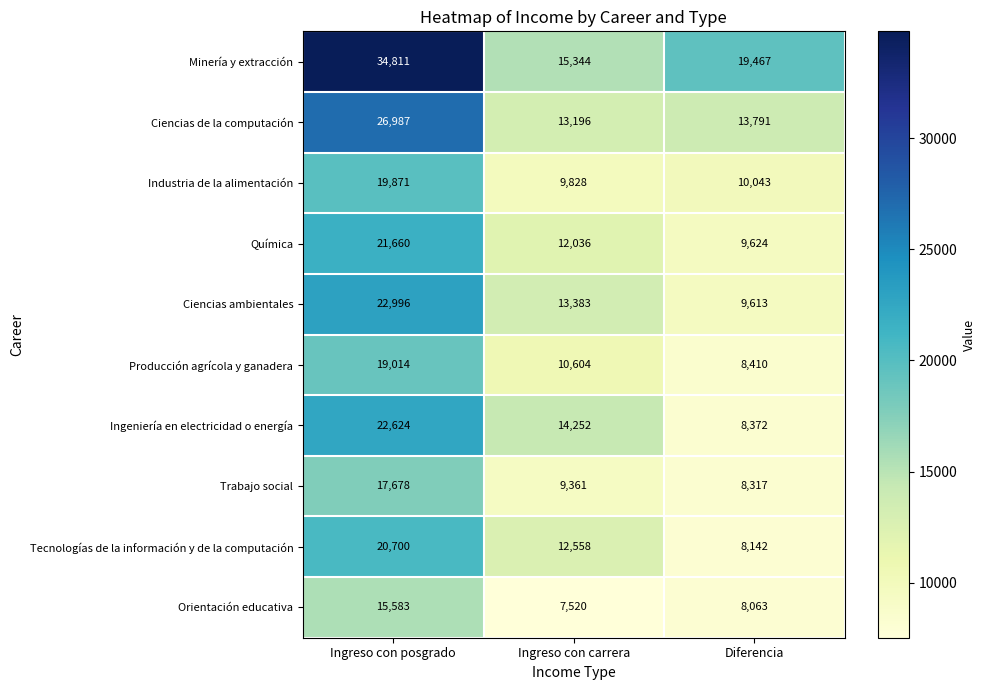

True or false: Trabajo social has a value of 8317 at Diferencia.

True